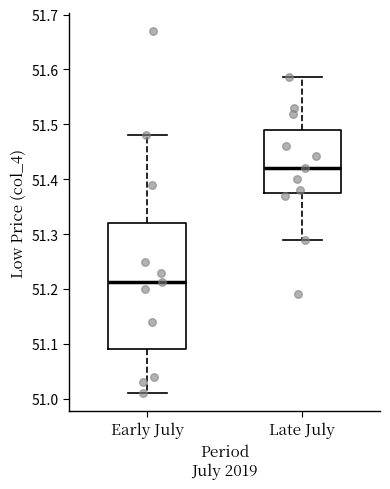

Where does the median line of the box for Early July sit on the y-axis? The values are not printed on the chart, so give them approximately, as read against the axis.

51.21